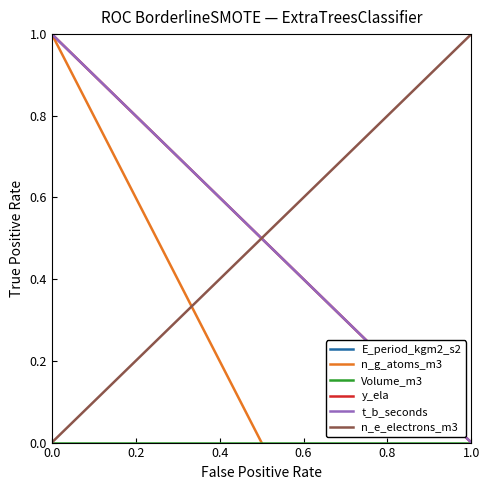

True or false: n_e_electrons_m3 has more than 1 interior local peaks.

False